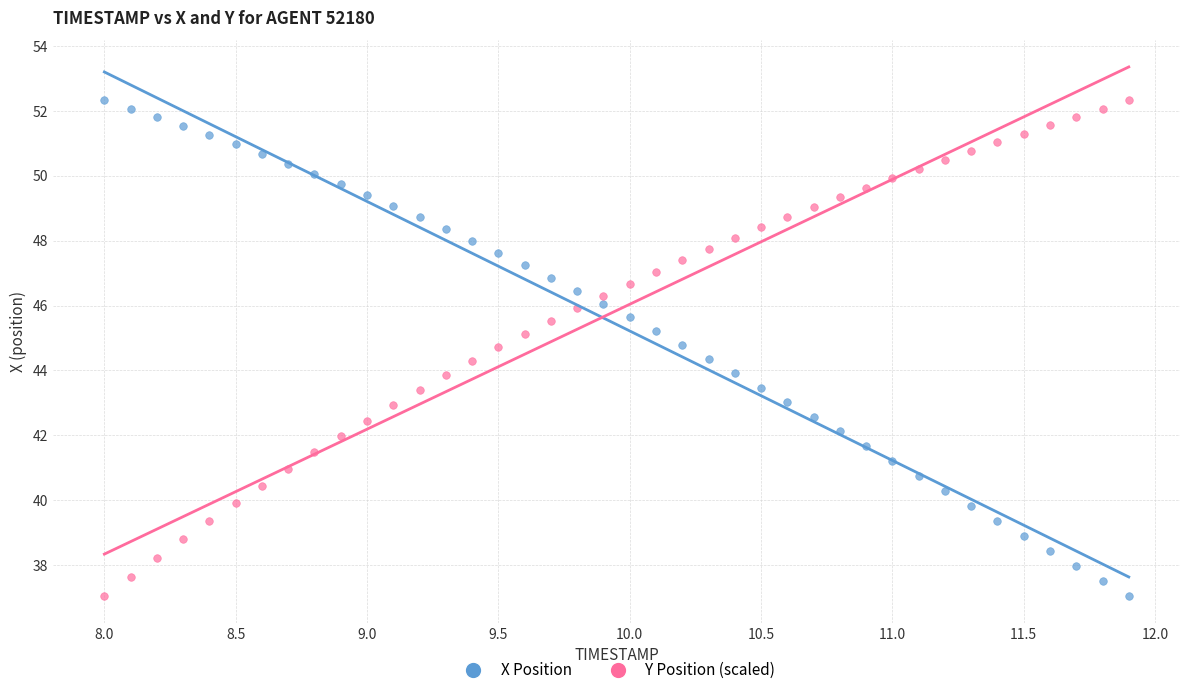

Across all data points, what is the range of Y values (max minus min)?

15.3